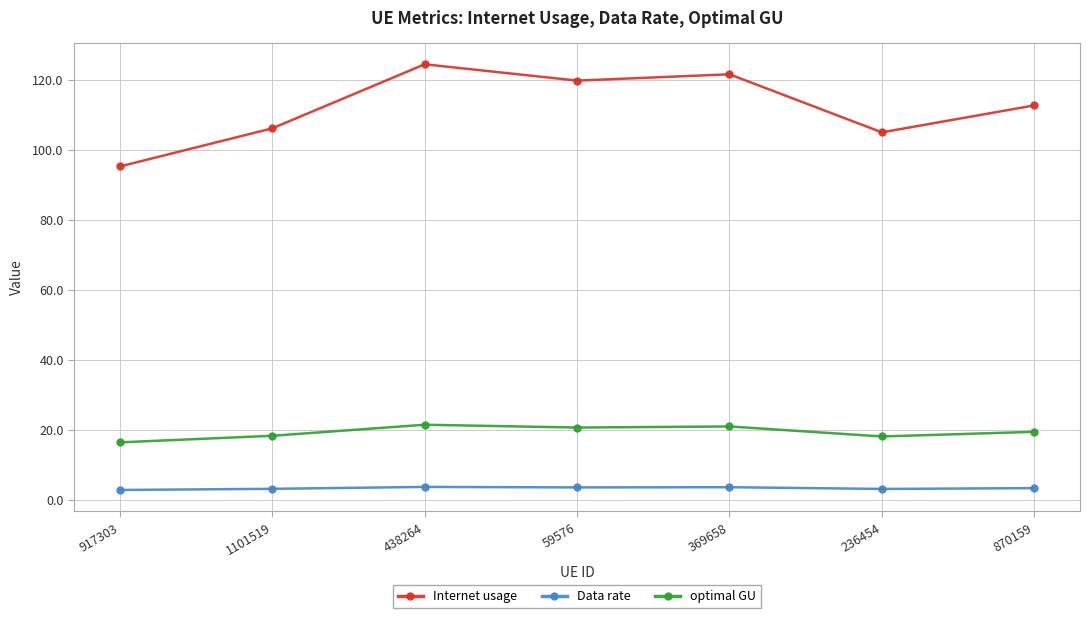

What is the label of the 4th point from the left?

59576